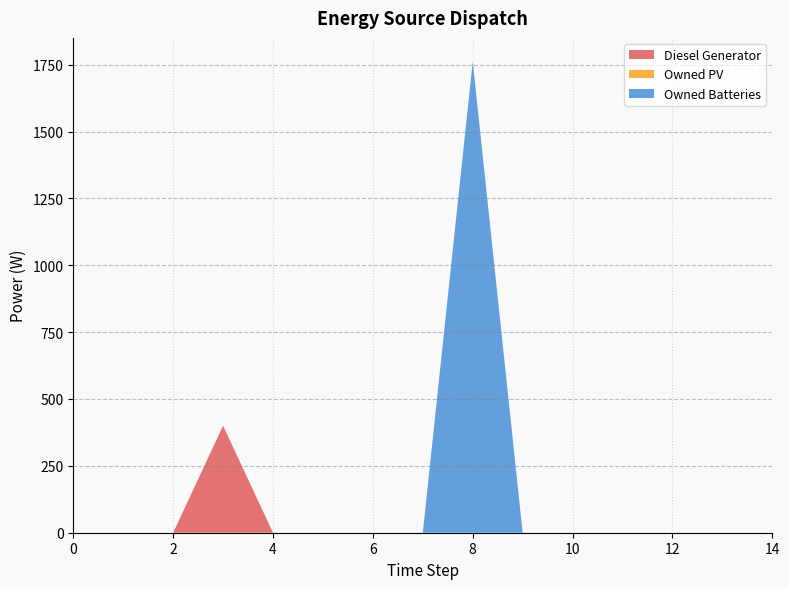

Reading right to left, list all the values displayed in this chart.

Diesel Generator: 14=0	13=0	12=0	11=0	10=0	9=0	8=0	7=0	6=0	5=0	4=0	3=400	2=0	1=0	0=0
Owned PV: 14=0	13=0	12=0	11=0	10=0	9=0	8=0	7=0	6=0	5=0	4=0	3=0	2=0	1=0	0=0
Owned Batteries: 14=0	13=0	12=0	11=0	10=0	9=0	8=1762	7=0	6=0	5=0	4=0	3=0	2=0	1=0	0=0